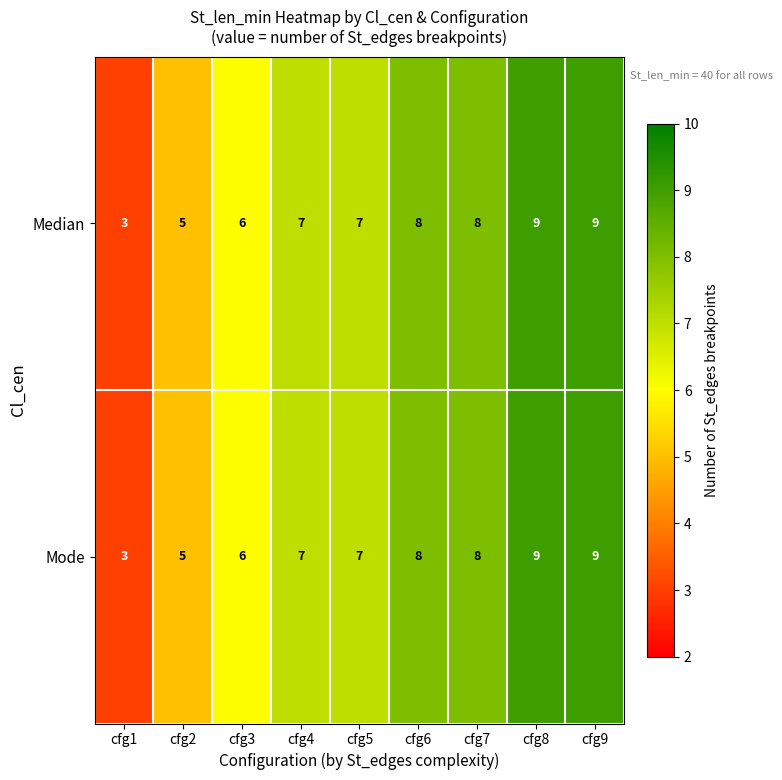

Reading left to right, list all the values displayed in this chart.

Median: cfg1=3	cfg2=5	cfg3=6	cfg4=7	cfg5=7	cfg6=8	cfg7=8	cfg8=9	cfg9=9
Mode: cfg1=3	cfg2=5	cfg3=6	cfg4=7	cfg5=7	cfg6=8	cfg7=8	cfg8=9	cfg9=9